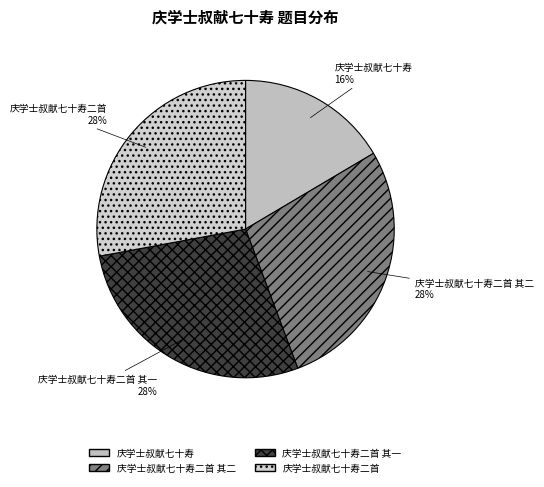

Which has a higher value, 庆学士叔献七十寿 or 庆学士叔献七十寿二首 其二?

庆学士叔献七十寿二首 其二